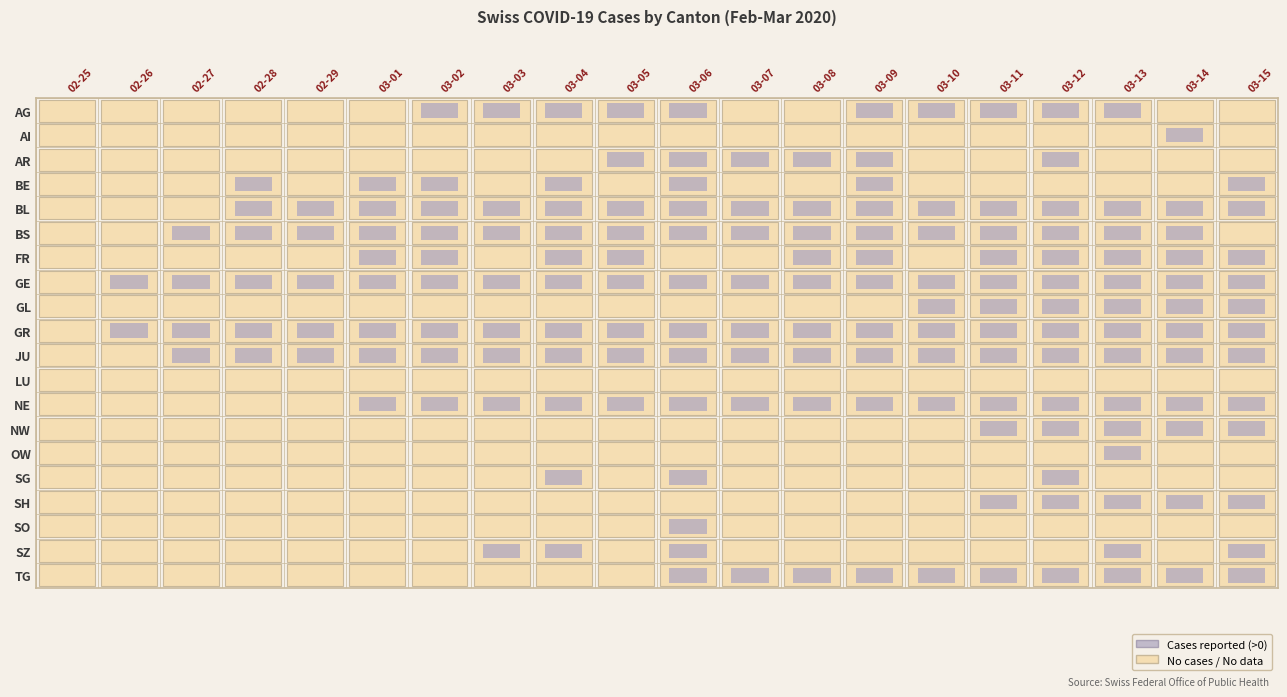

At which label is BL closest to 27?

2020-03-11